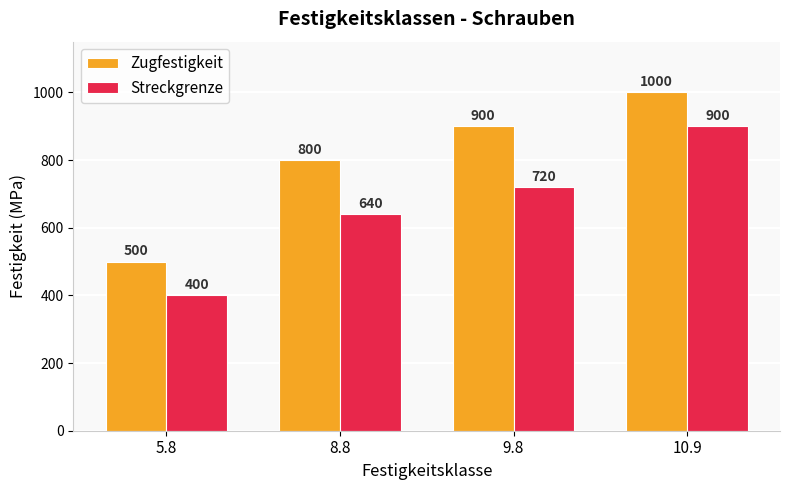

List the series in order of their overall mean, lowest first.

Streckgrenze, Zugfestigkeit